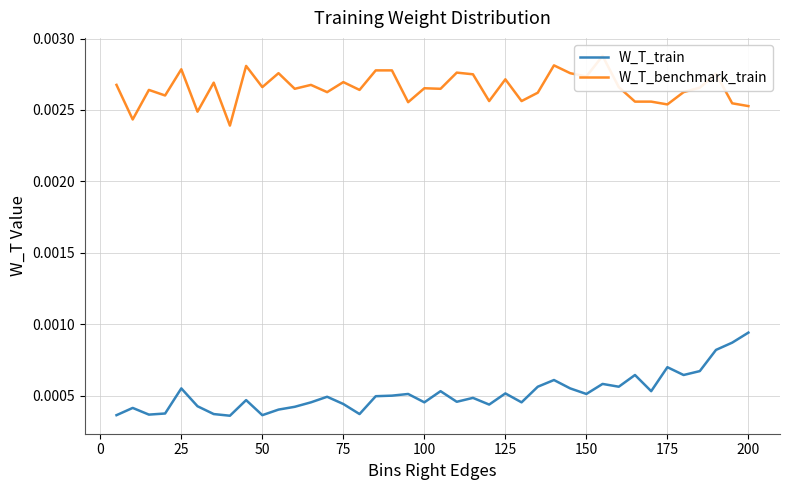

True or false: W_T_train and W_T_benchmark_train intersect in this chart.

False